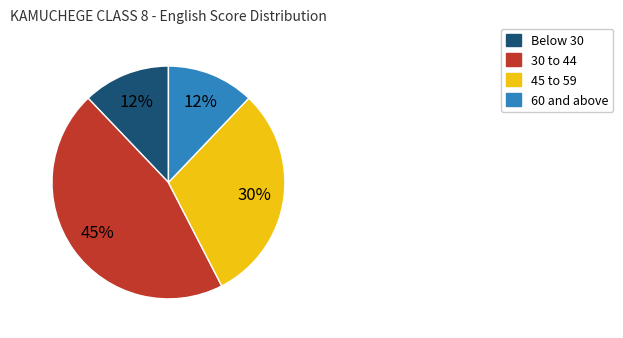

Between 45 to 59 and 60 and above, which is larger?

45 to 59